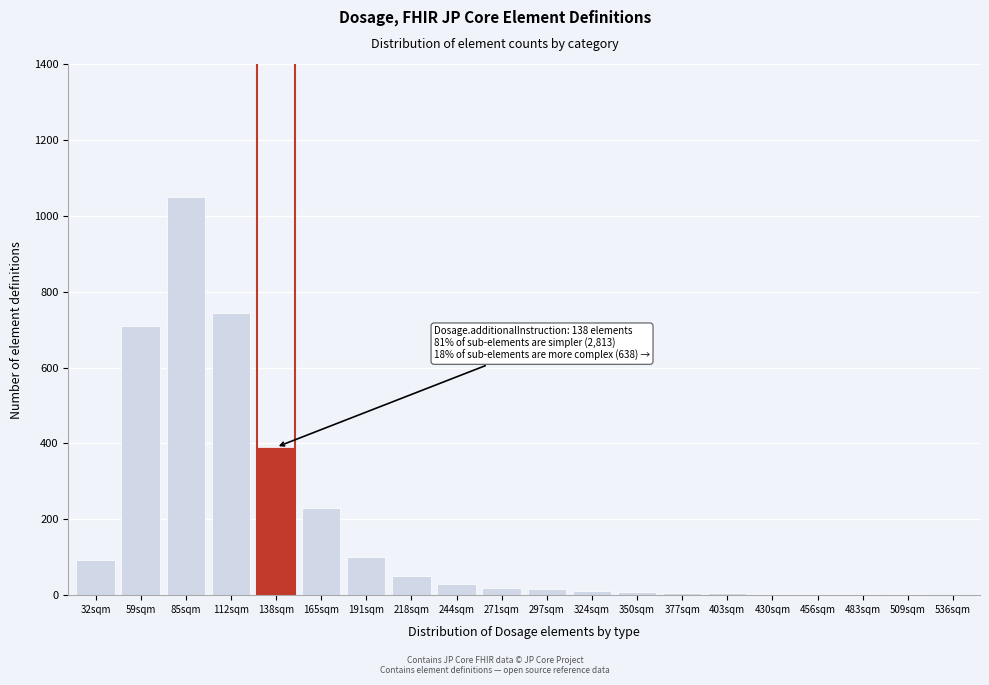

Where is the data nearest to the value 525?

138sqm